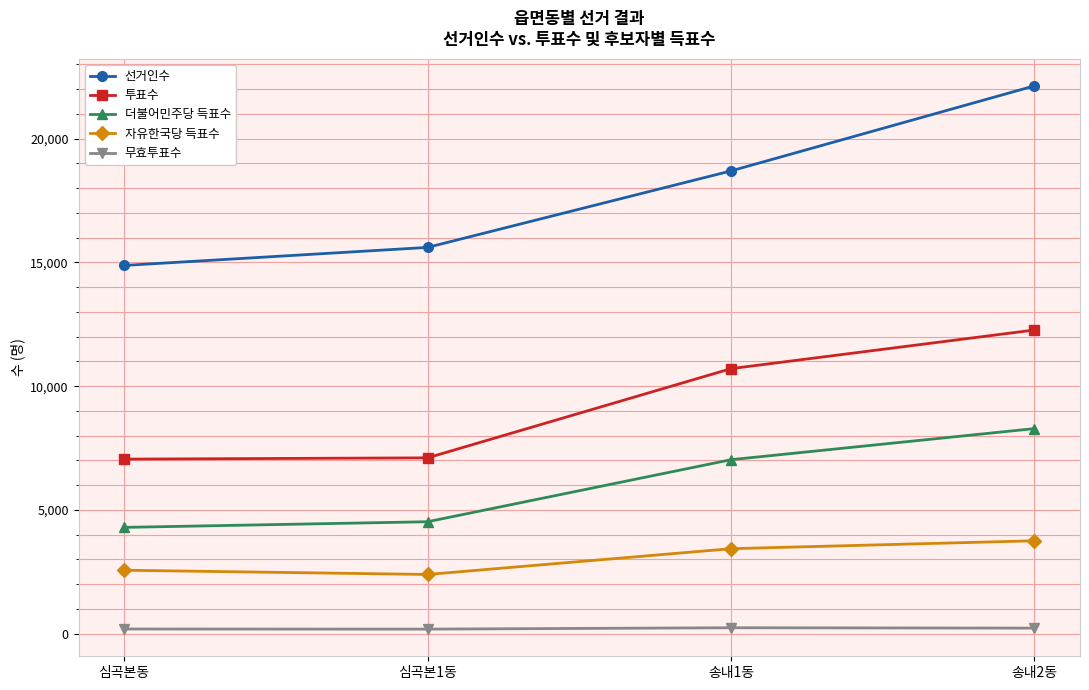

Which series has the largest range (max minus min)?

선거인수